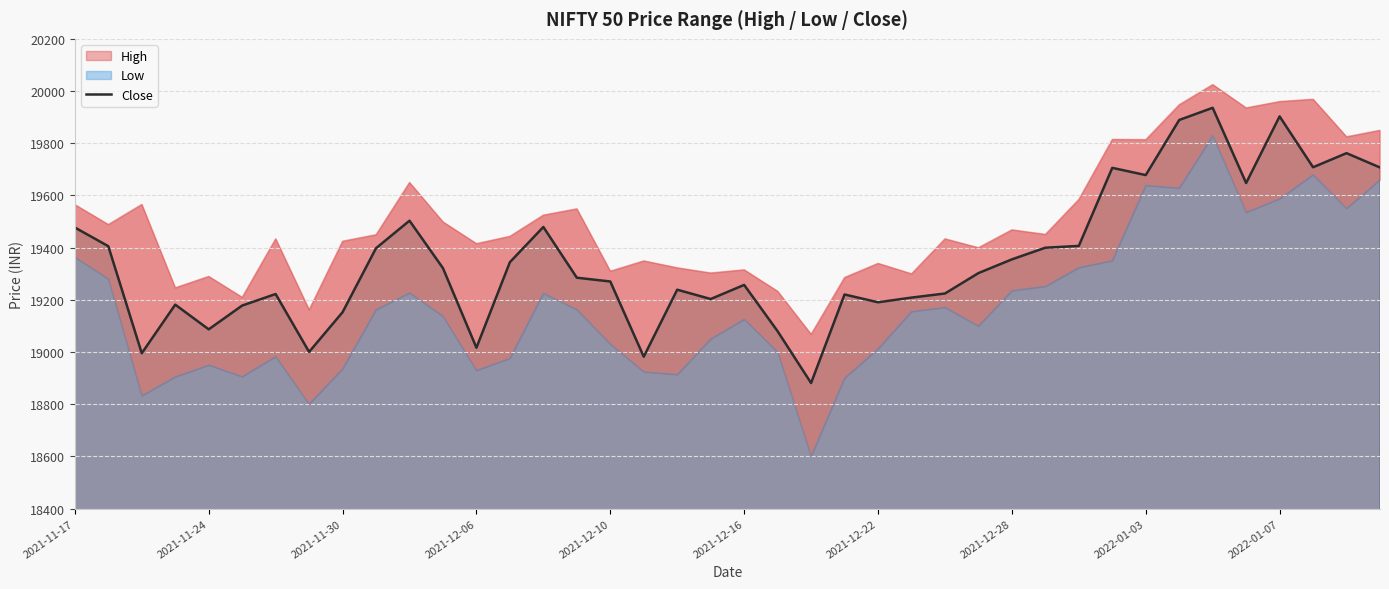

Reading left to right, list all the values displayed in this chart.

19477.1	19405.5	18995.3	19181.6	19086.9	19178.1	19222.2	19000.4	19152.6	19397.8	19503.2	19321.3	19016.5	19344.2	19479.1	19284.8	19270.2	18982.0	19238.8	19203.1	19257.2	19079.7	18881.2	19220.5	19190.6	19208.6	19224.2	19302.3	19355.0	19399.7	19406.6	19705.7	19677.9	19889.1	19935.8	19647.6	19902.8	19708.0	19761.9	19707.1